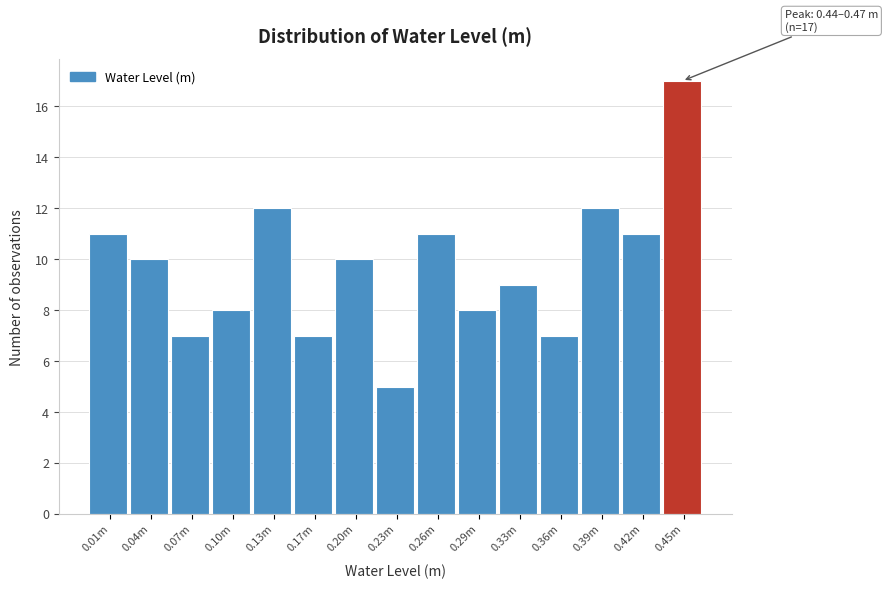

Reading left to right, transcribe all the data shown in this chart.

11	10	7	8	12	7	10	5	11	8	9	7	12	11	17